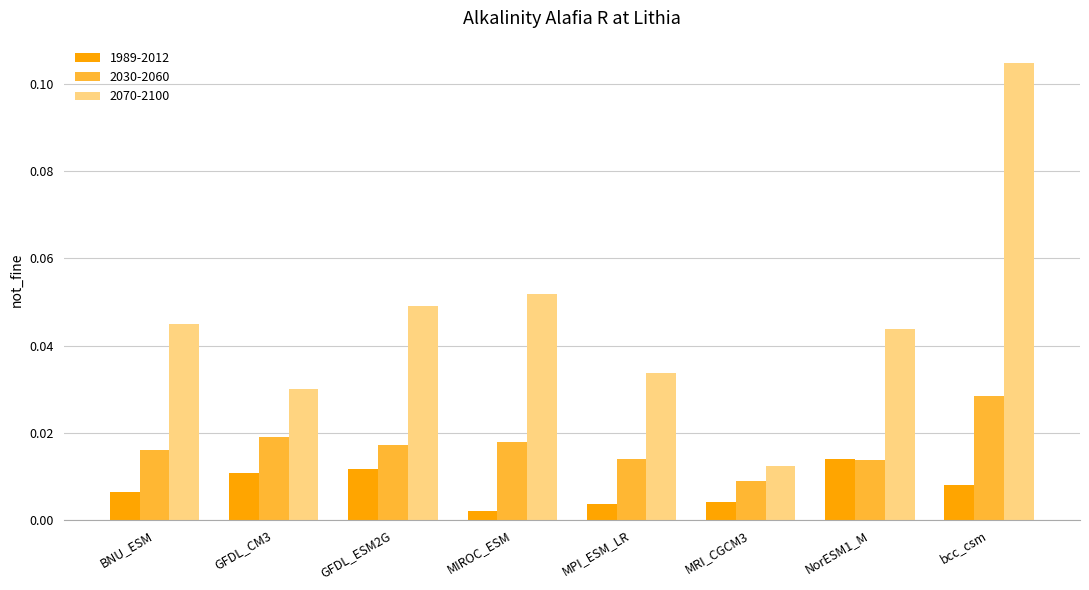

What is the label of the 6th bar from the left?

MRI_CGCM3